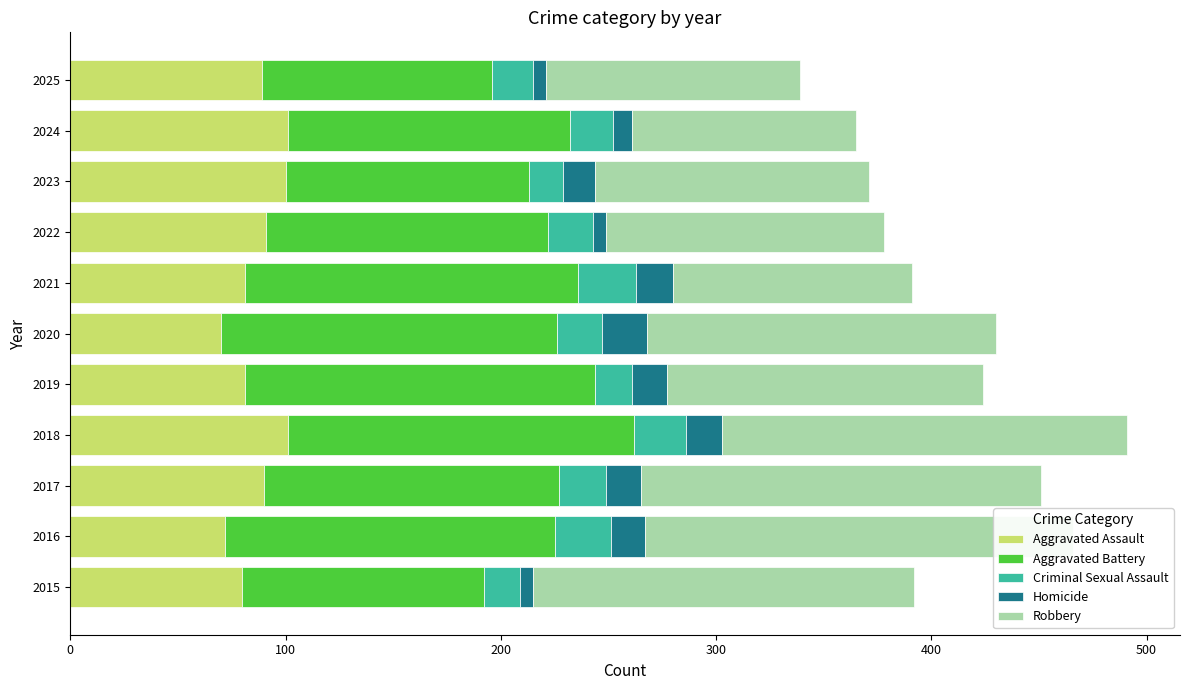

How many bars are there in each group?

5